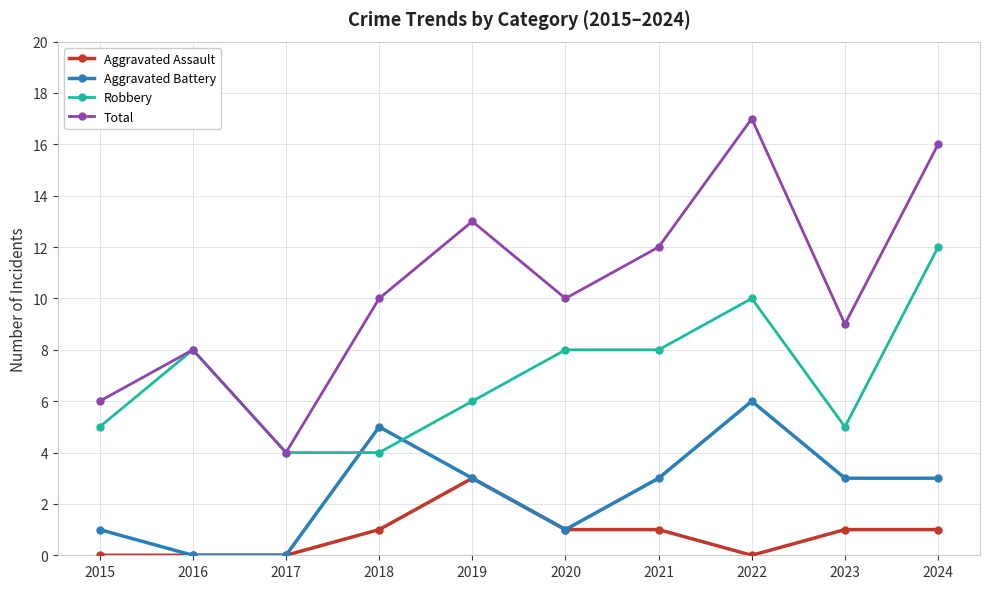

What is the greatest value displayed?

17